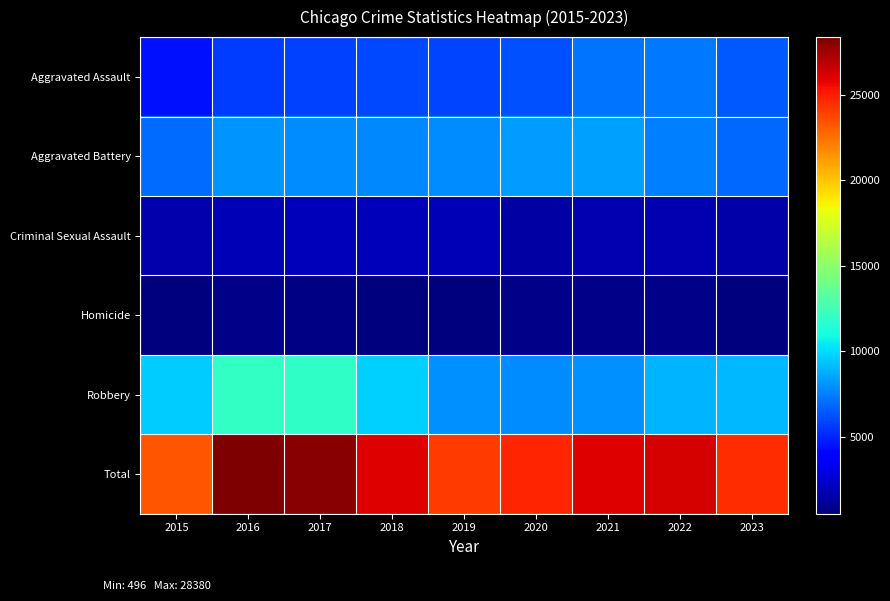

What is the maximum value shown in the chart?

28380